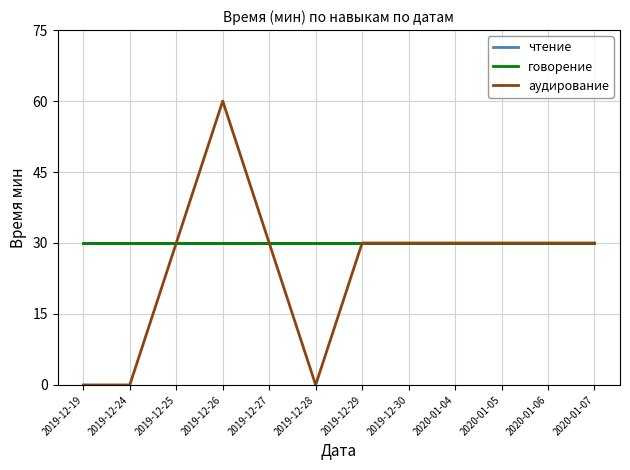

What is the total value across all series at 2019-12-29?

90